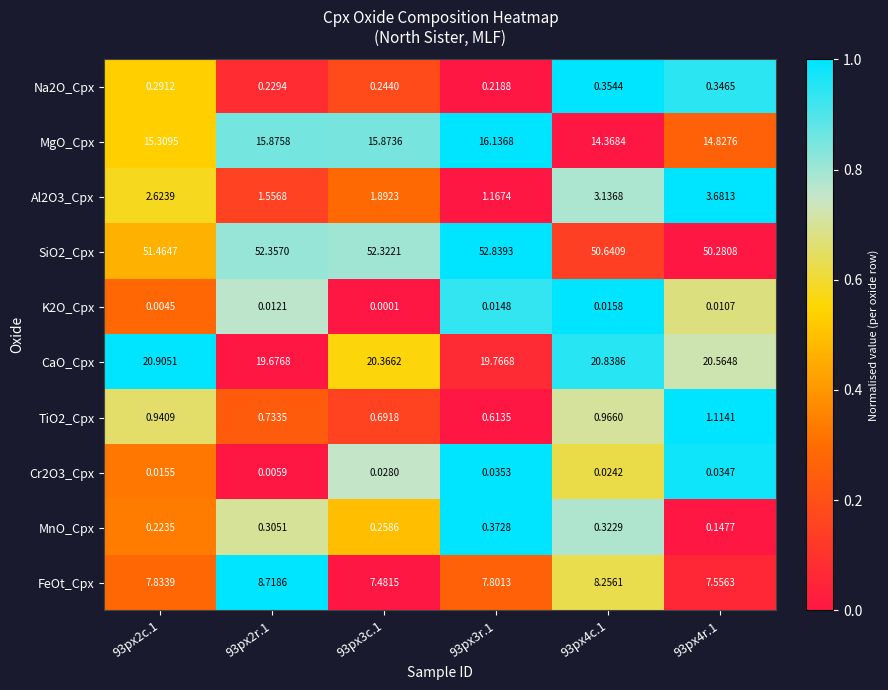

Is the value of MnO_Cpx at 93px3c.1 greater than the value of CaO_Cpx at 93px2r.1?

No